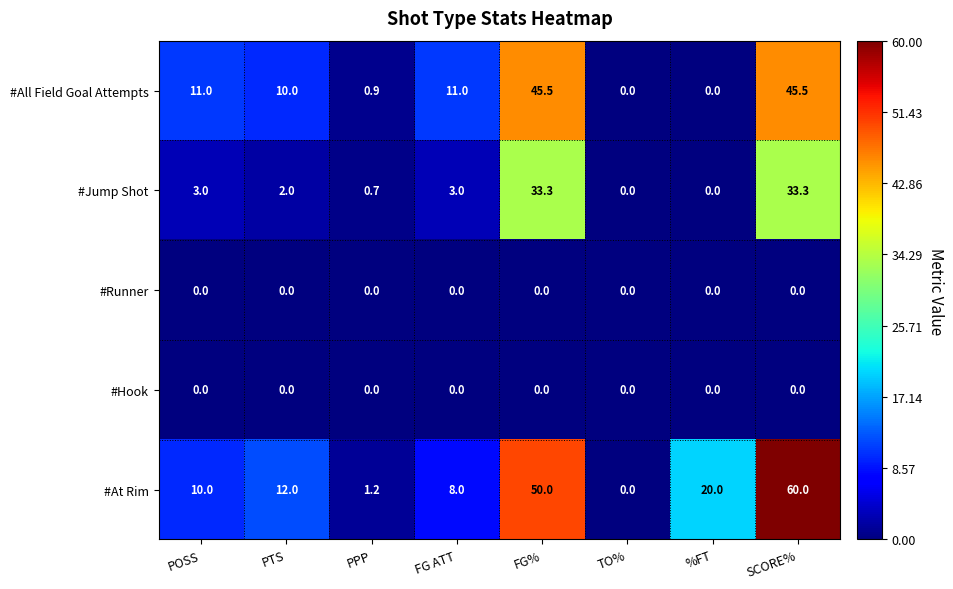

Which category has the highest value across all series?

SCORE%